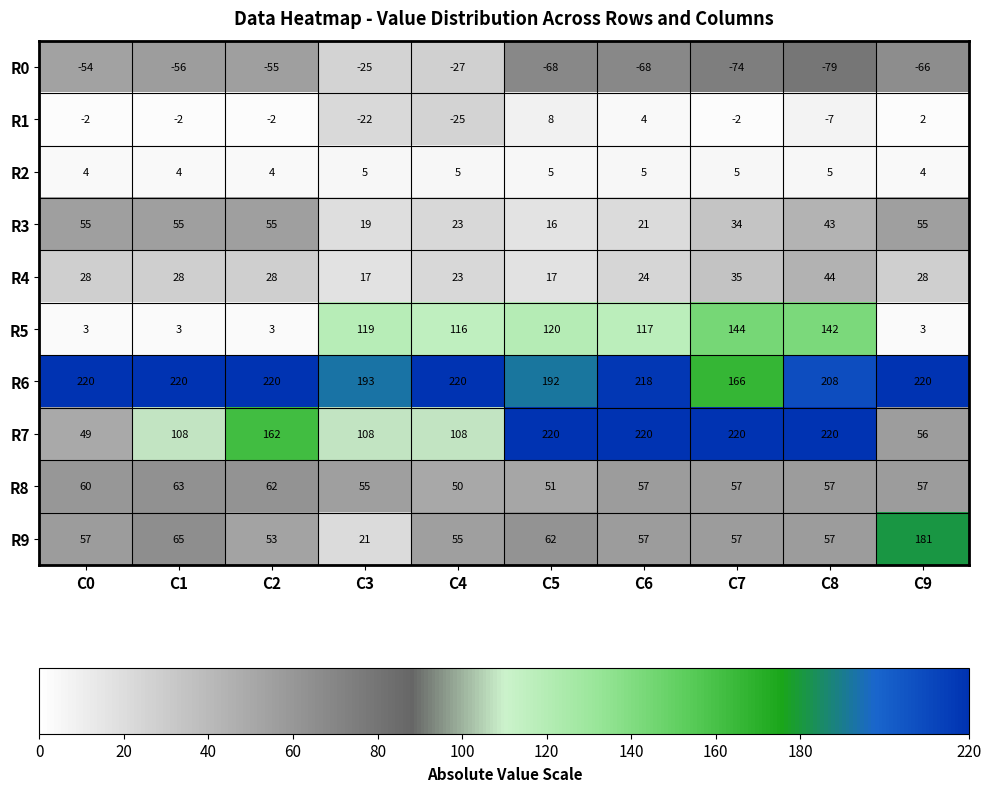

What is the highest value of the R6 series?

220